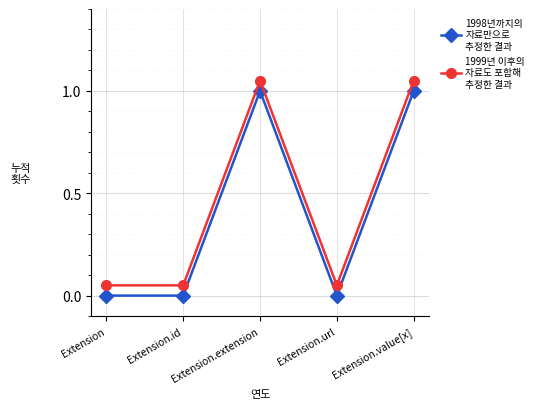

What position from the right is Extension.id?

4